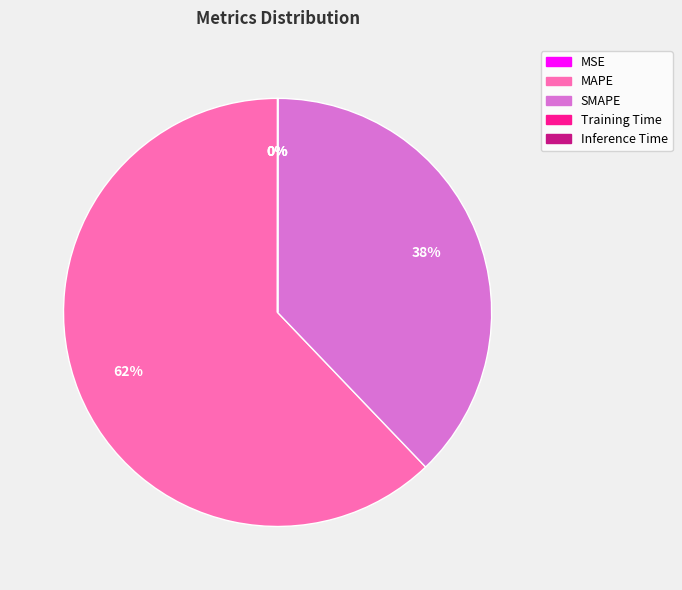

Which slice is the largest?

MAPE